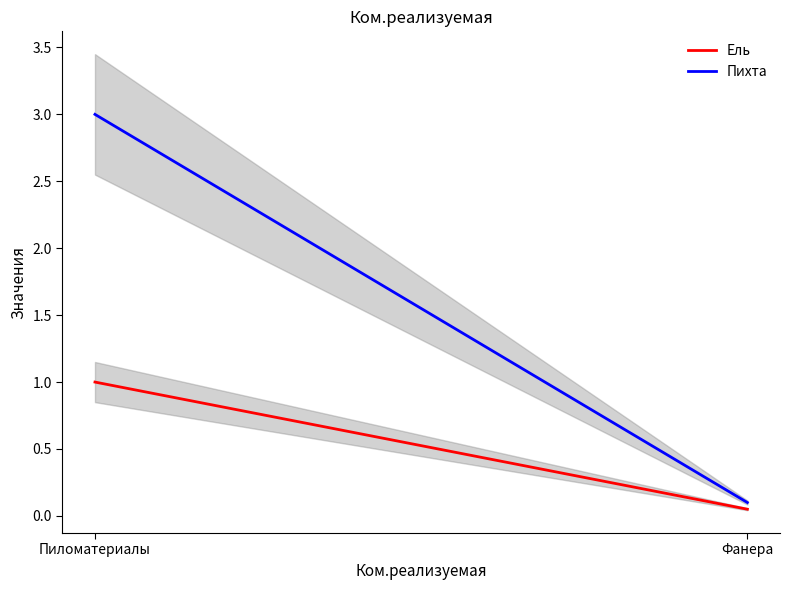

What is the label of the 1st point from the left?

Пиломатериалы